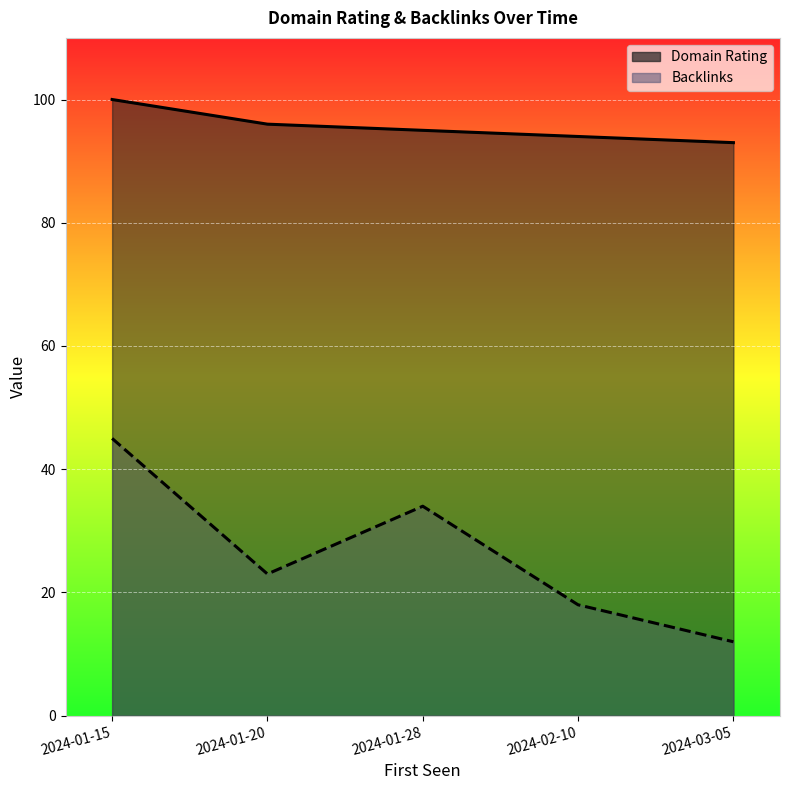

At how many categories does at least one series exceed 40?

5